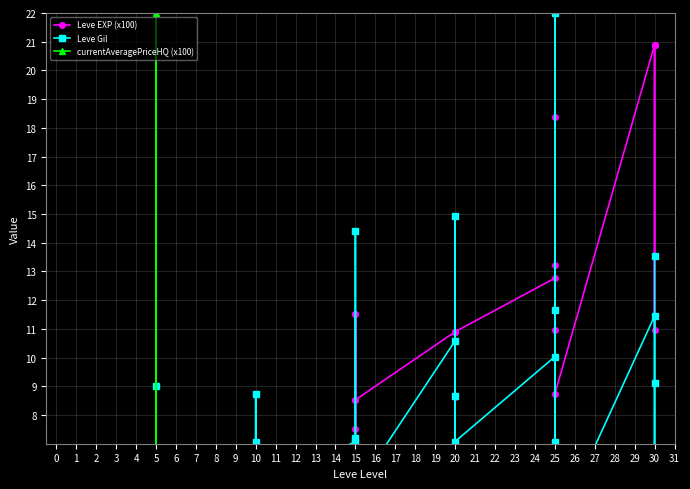

What is the sum of all currentAveragePriceHQ (x100) values?

23.4